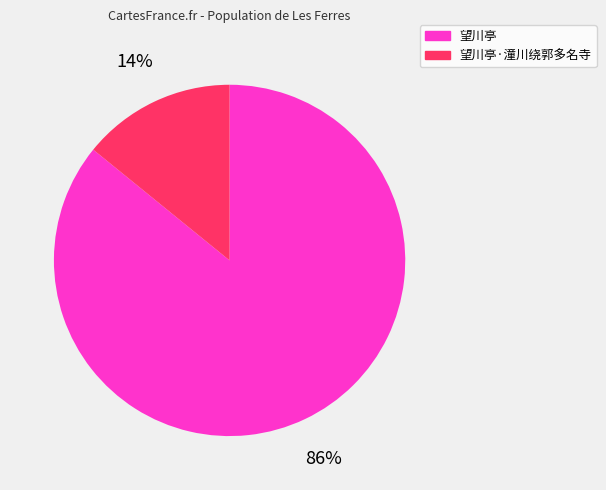

Which slice is the smallest?

望川亭·潼川绕郭多名寺